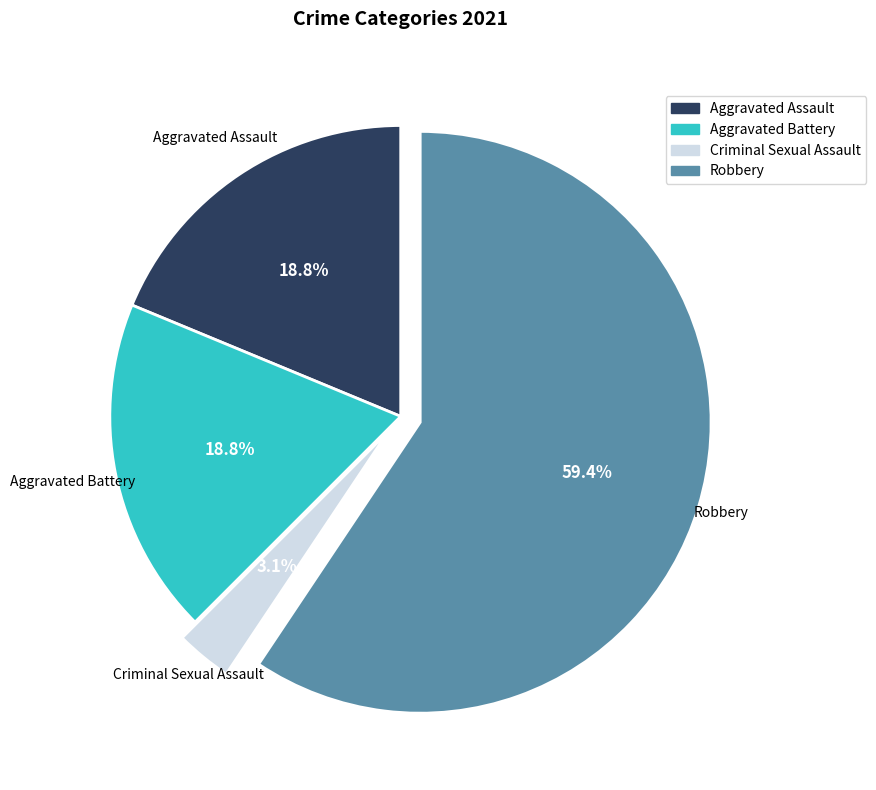

How many slices are in this pie chart?

4